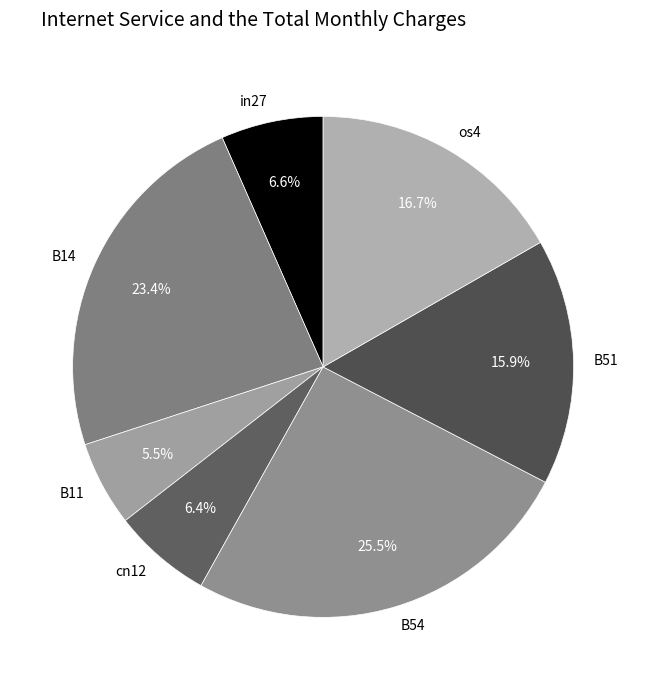

True or false: B51 accounts for 6% of the total.

False